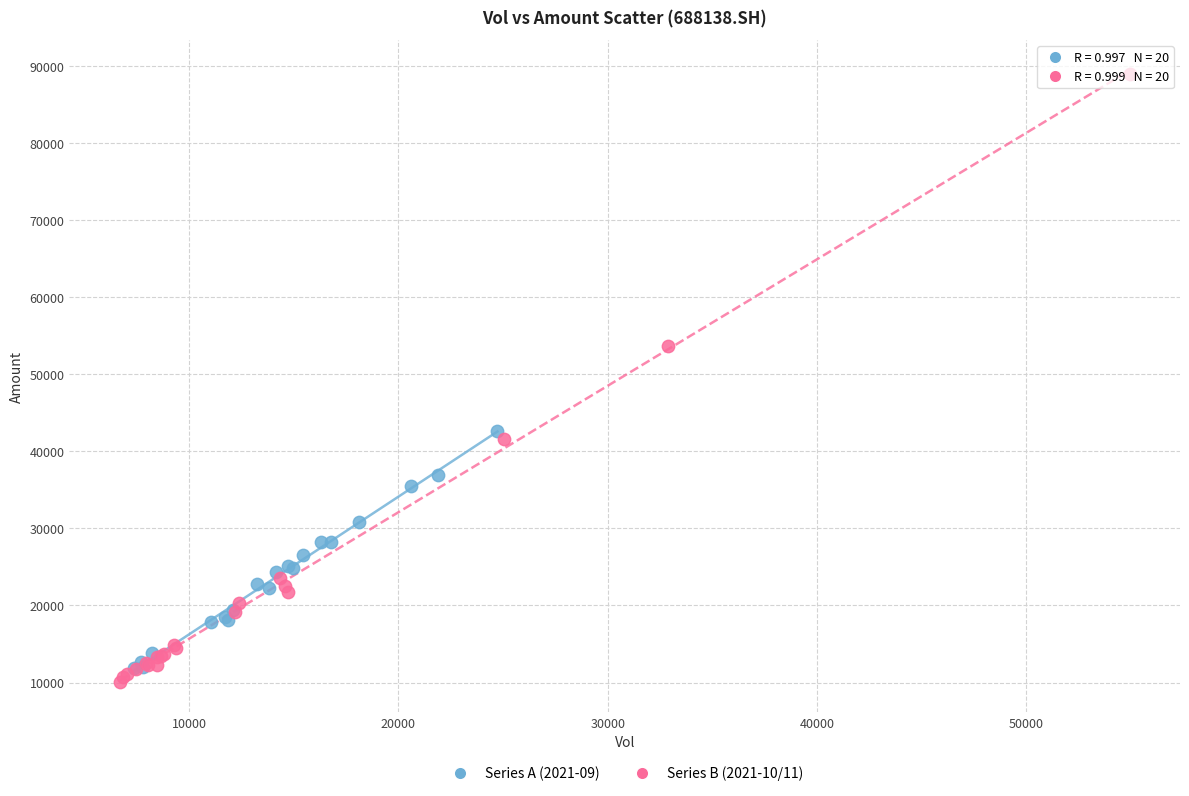

Which series has the largest Y range (max minus min)?

Series B (2021-10/11)